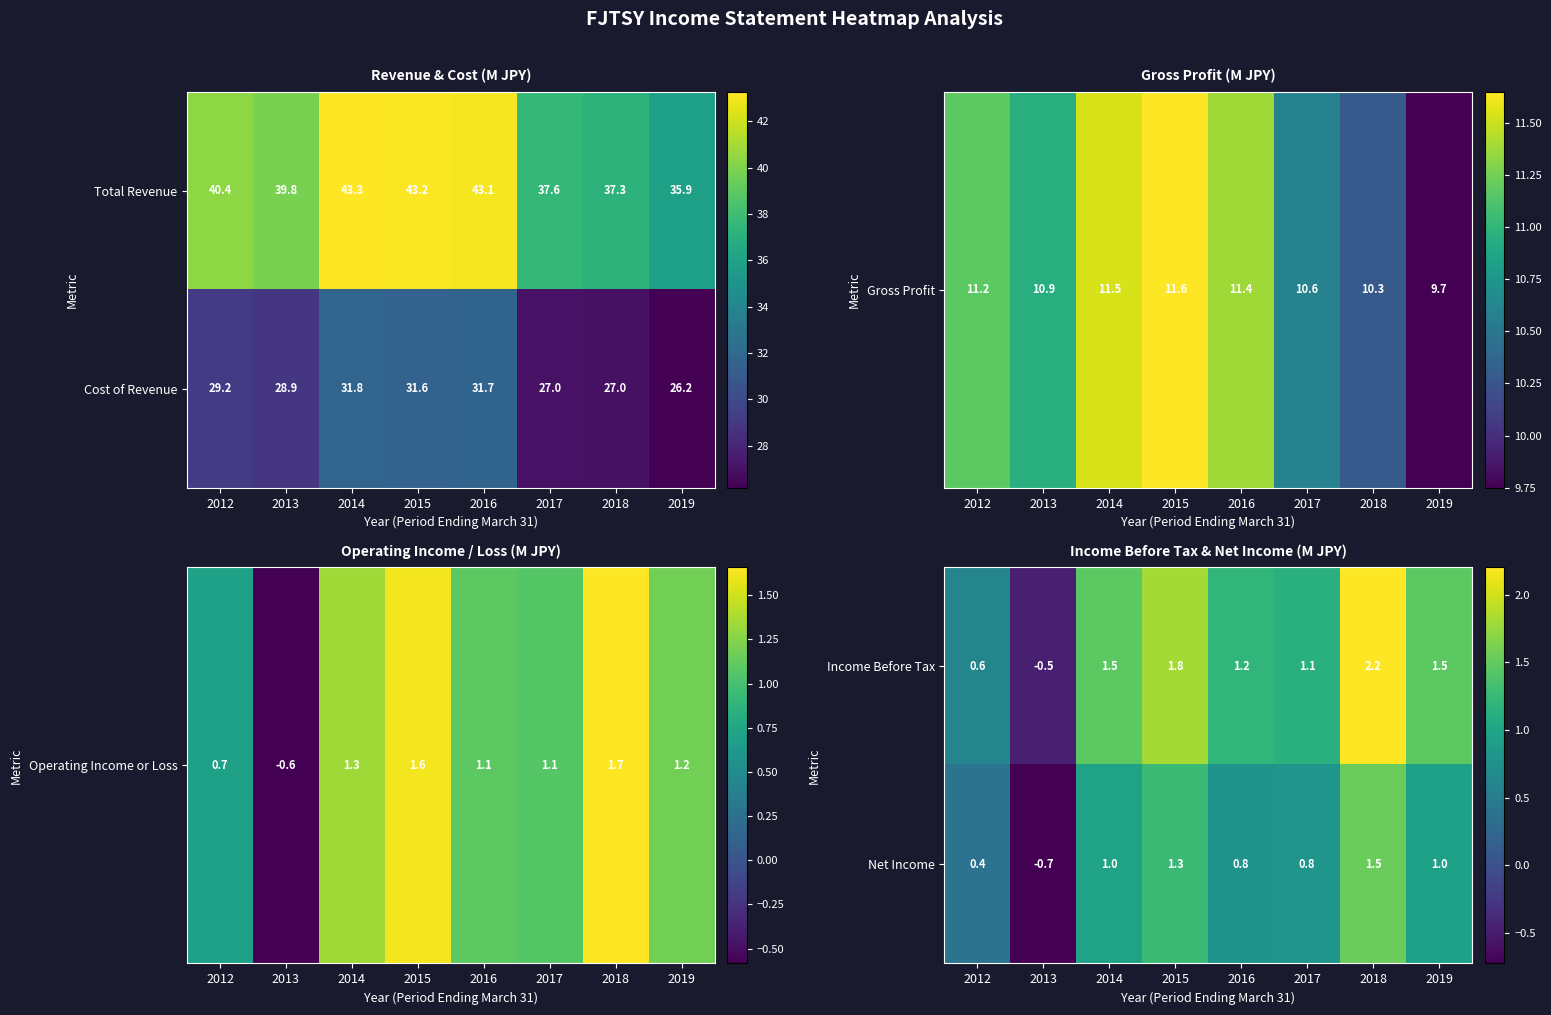

What is the average value of the Income Before Tax series?

1.2